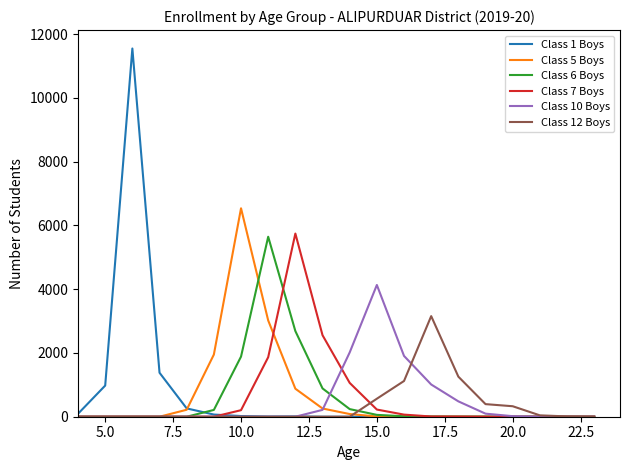

Does the chart have visible grid lines?

No